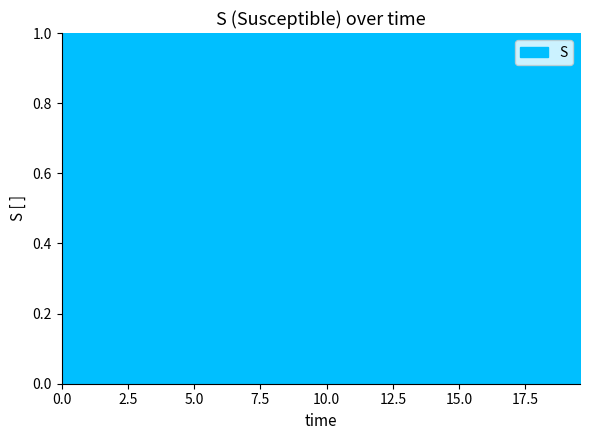

What is the minimum value shown in the chart?

1.0